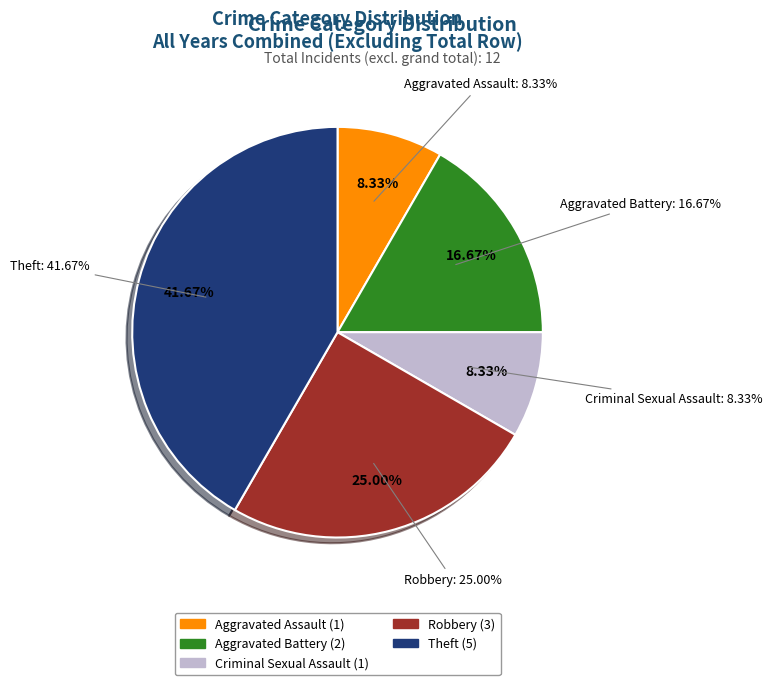

What percentage is the Criminal Sexual Assault slice, to the nearest percent?

8%